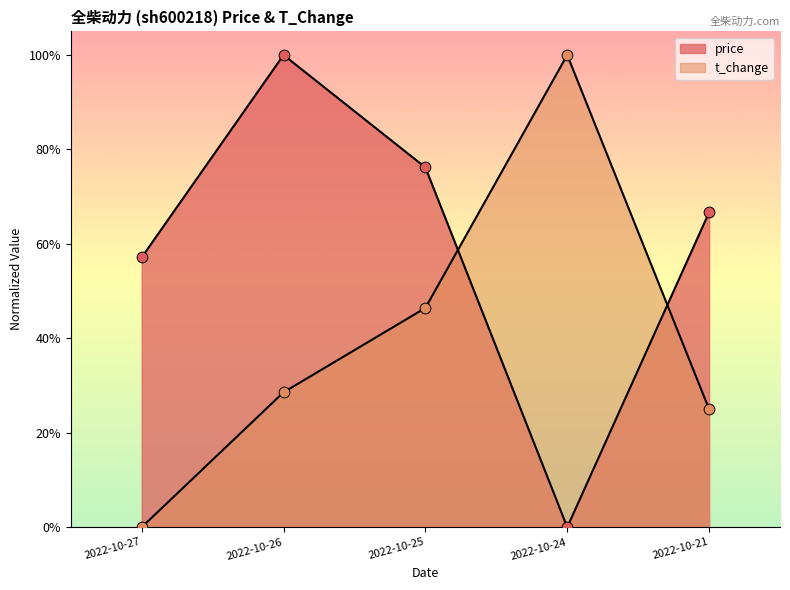

What are all the series names shown in the legend?

price, t_change